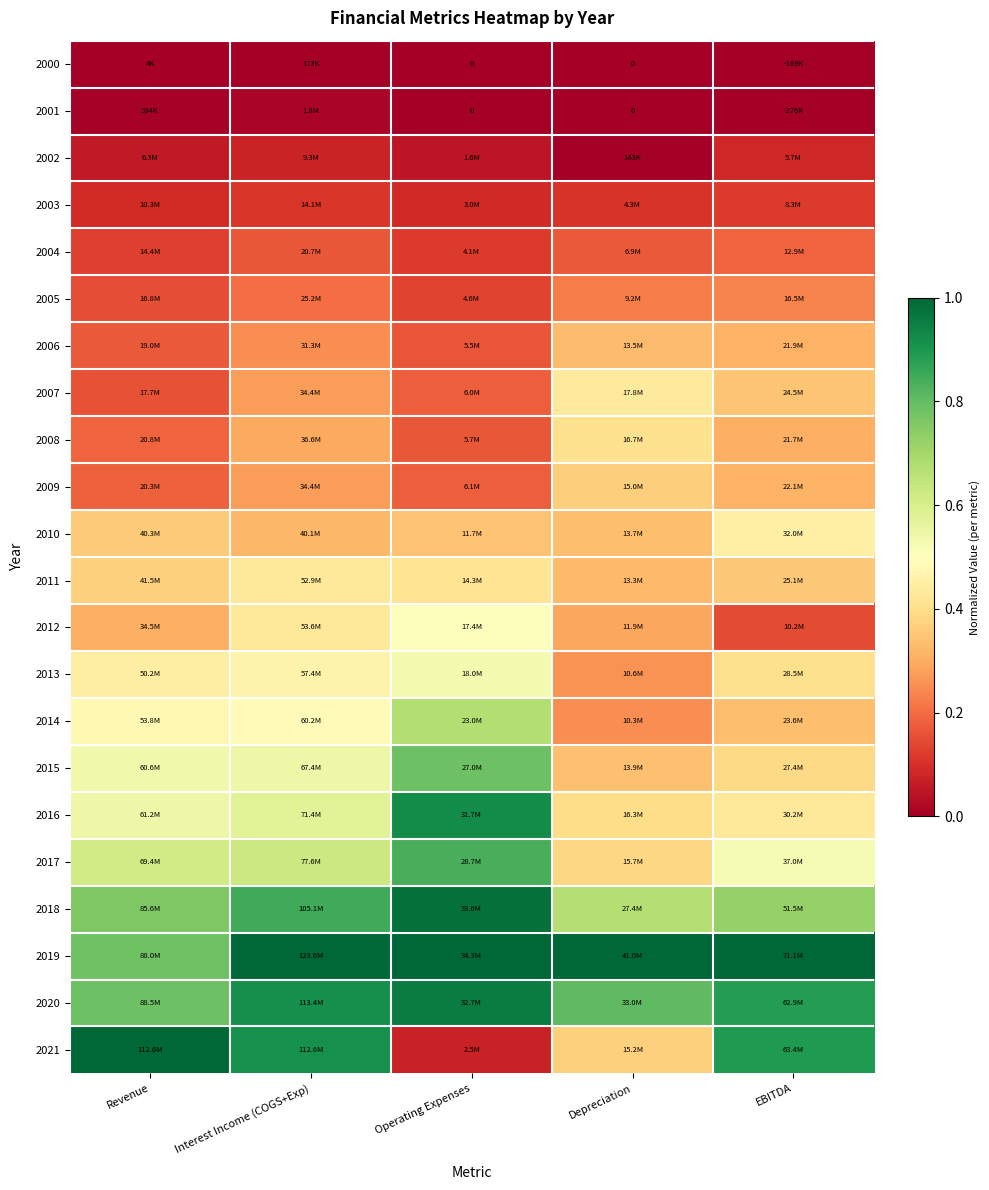

At which category does the chart reach its peak across all series?

Interest Income (COGS+Exp)